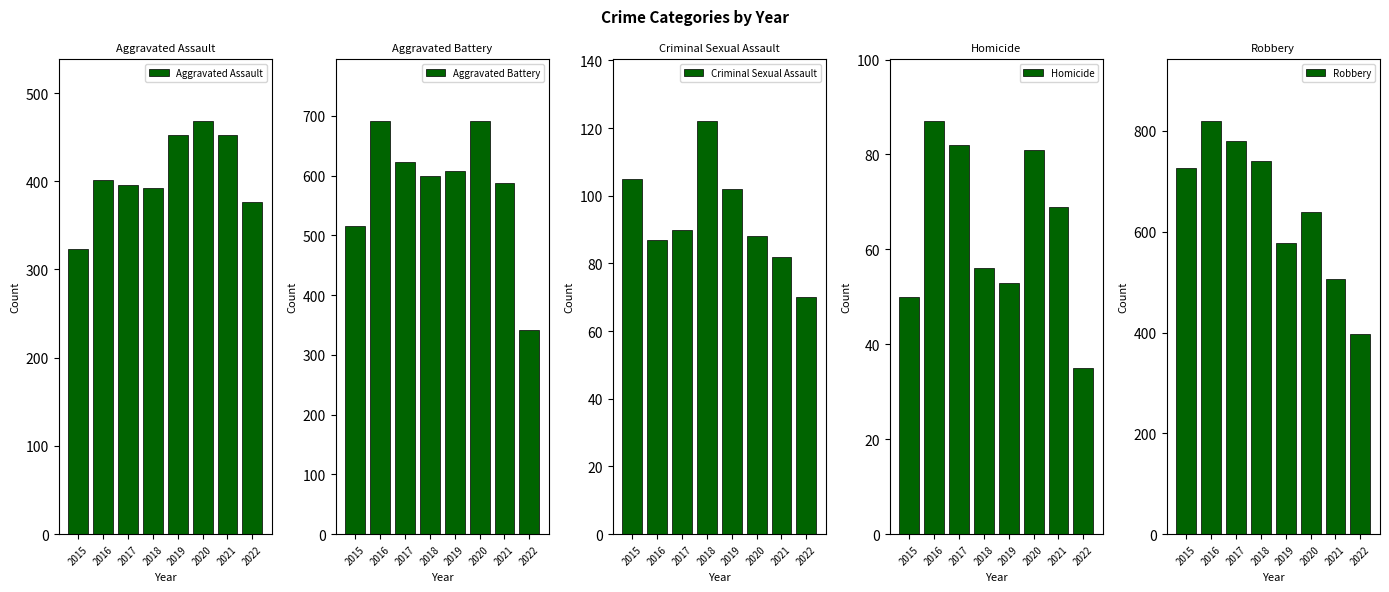

Which has a higher value, 2017 or 2015?

2017